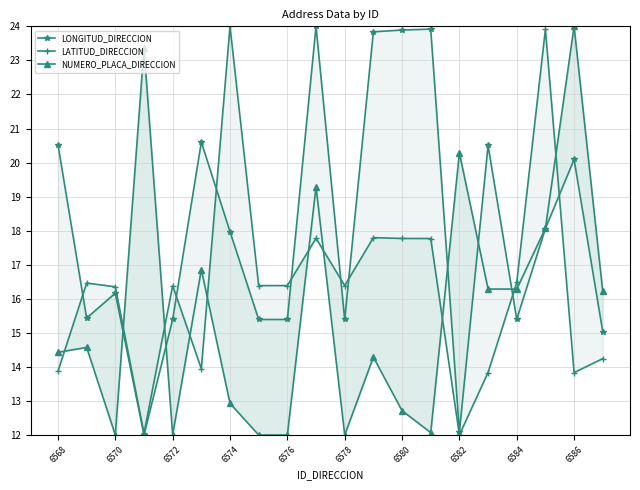

Reading left to right, extract all data points from this chart.

LONGITUD_DIRECCION: 20.5	15.4	16.2	12.0	15.4	20.6	18.0	15.4	15.4	24.0	15.4	23.8	23.9	23.9	12.1	20.5	15.4	18.1	20.1	15.0
LATITUD_DIRECCION: 13.9	16.5	16.4	12.0	16.4	13.9	24.0	16.4	16.4	17.8	16.4	17.8	17.8	17.8	12.0	13.8	16.5	23.9	13.8	14.2
NUMERO_PLACA_DIRECCION: 14.4	14.6	12.0	23.4	12.0	16.9	12.9	12.0	12.0	19.3	12.0	14.3	12.7	12.1	20.3	16.3	16.3	18.1	24.0	16.2